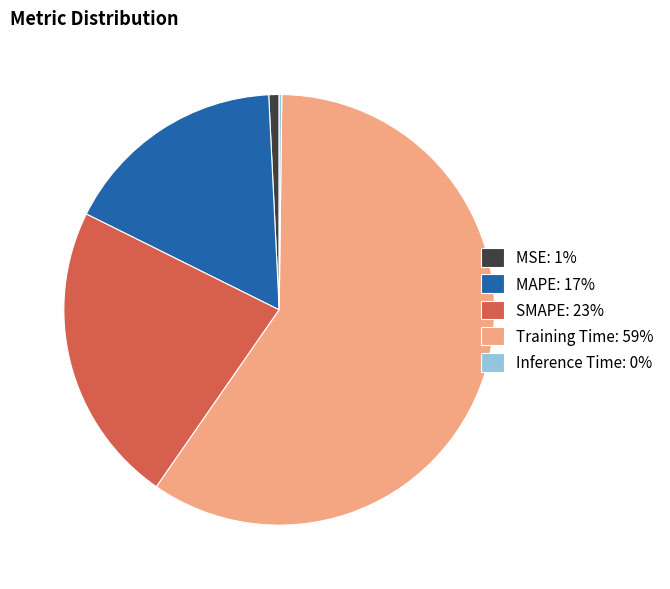

Combined, do SMAPE: 23% and Training Time: 59% account for over 50%?

Yes